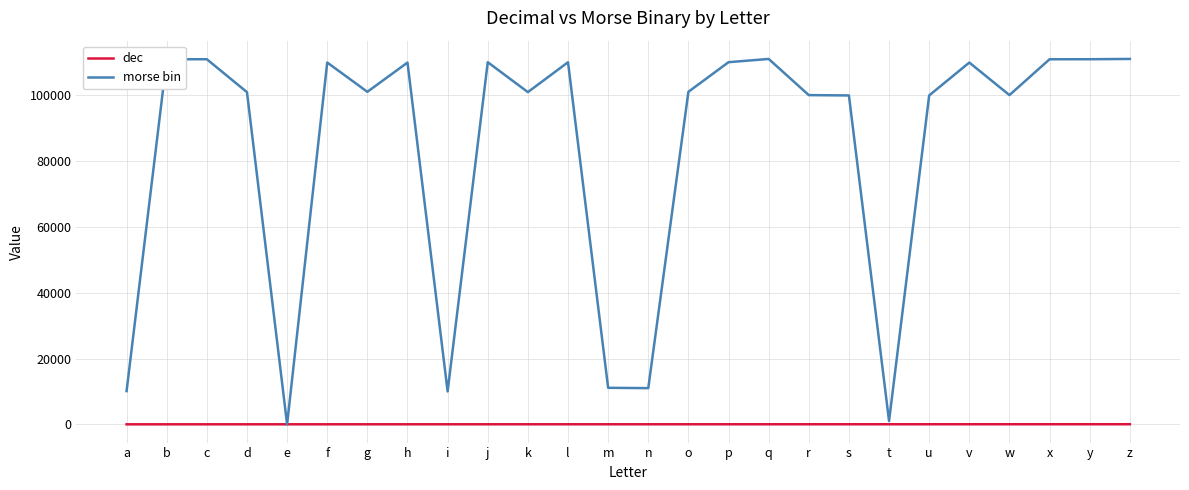

Between which two adjacent categories do morse bin and dec first intersect?

d and e